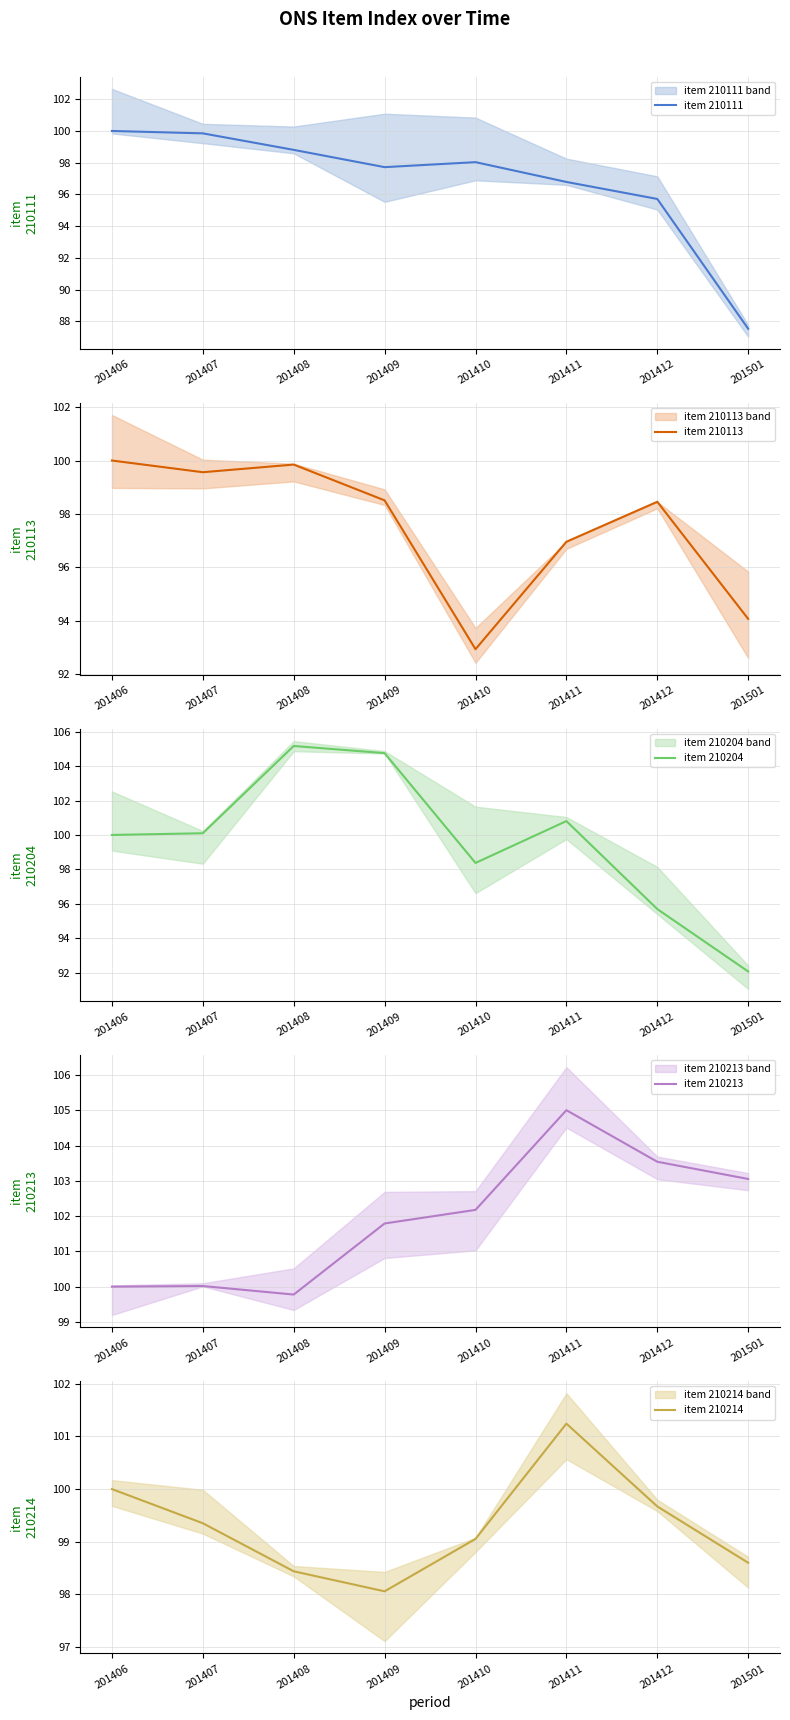

At how many categories does at least one series exceed 89?

8